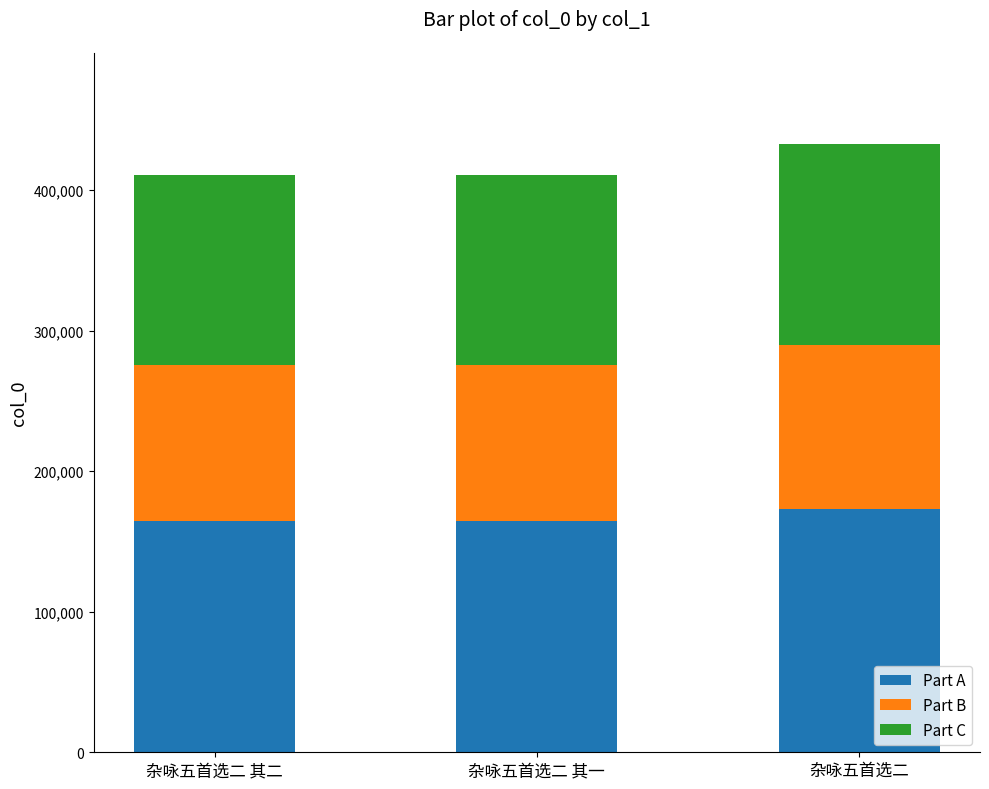

Does the chart contain stacked bars?

Yes